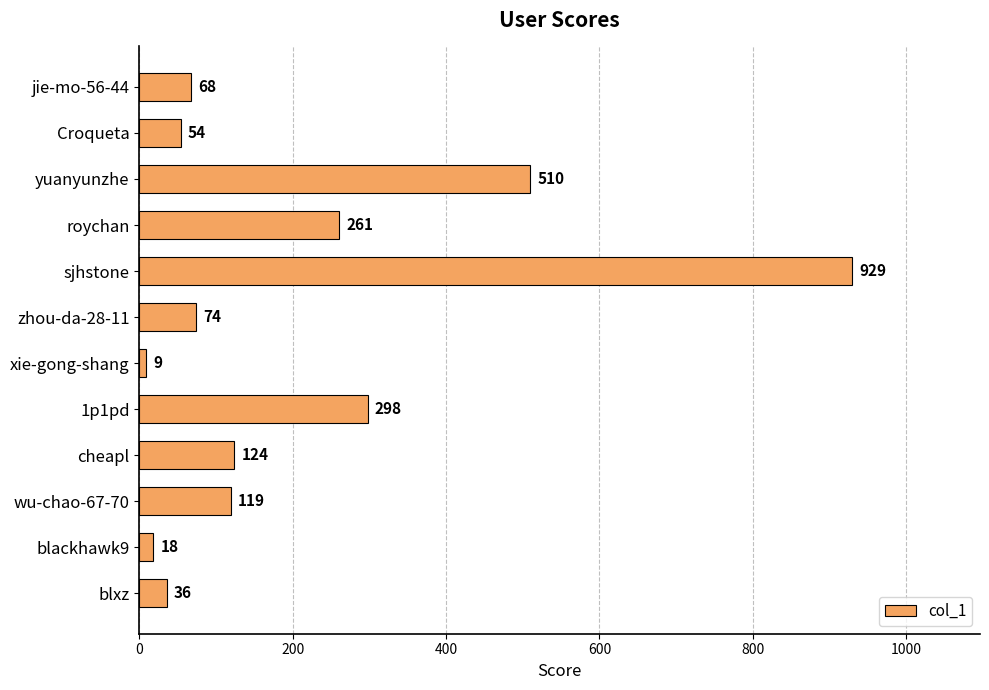

True or false: the data shows 68 at jie-mo-56-44.

True